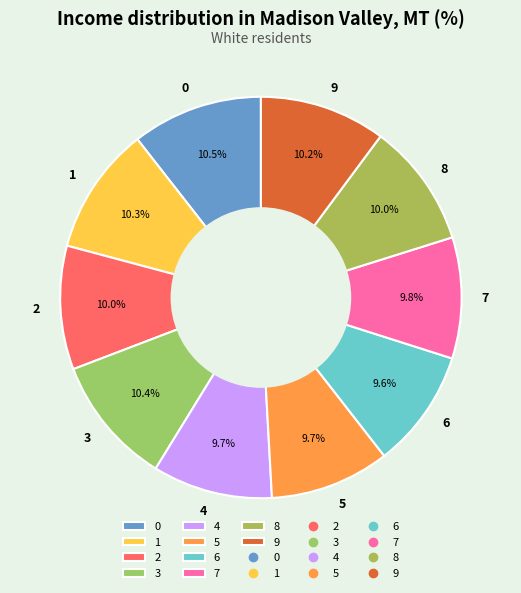

Between 9 and 4, which is larger?

9